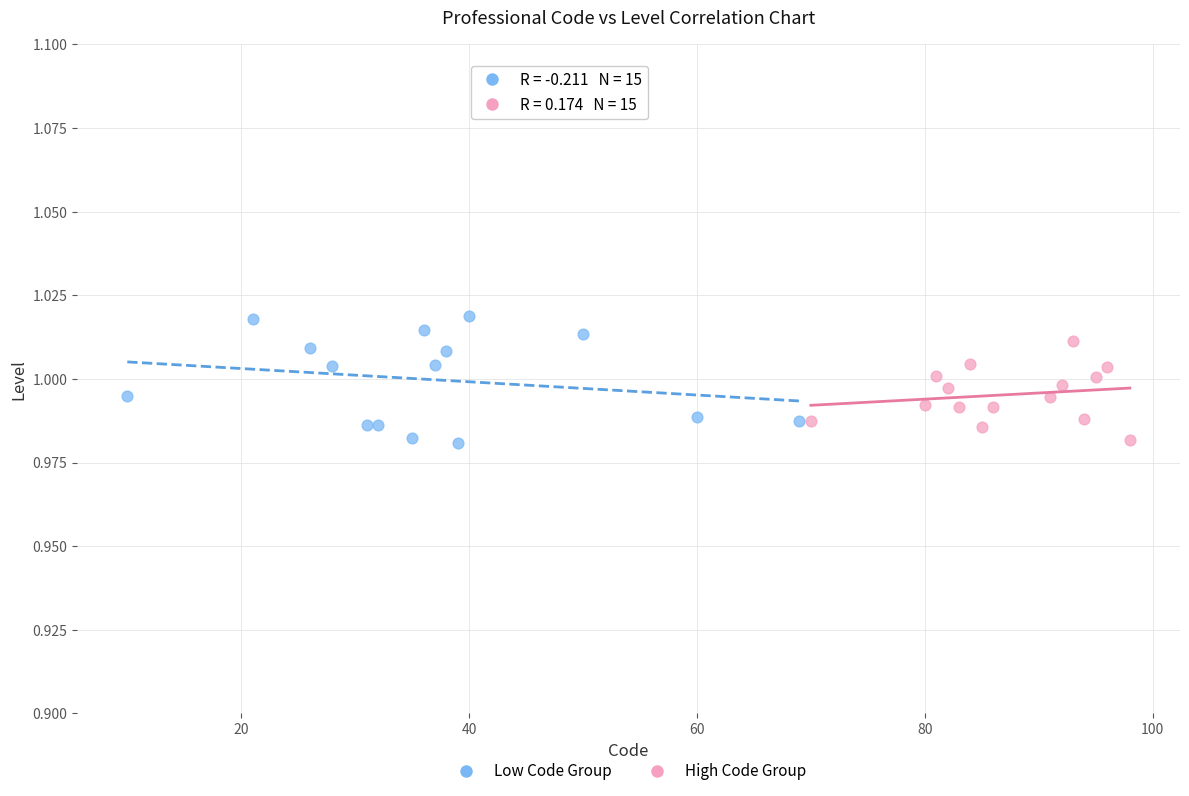

Which series has the widest spread of Y values?

Low Code Group